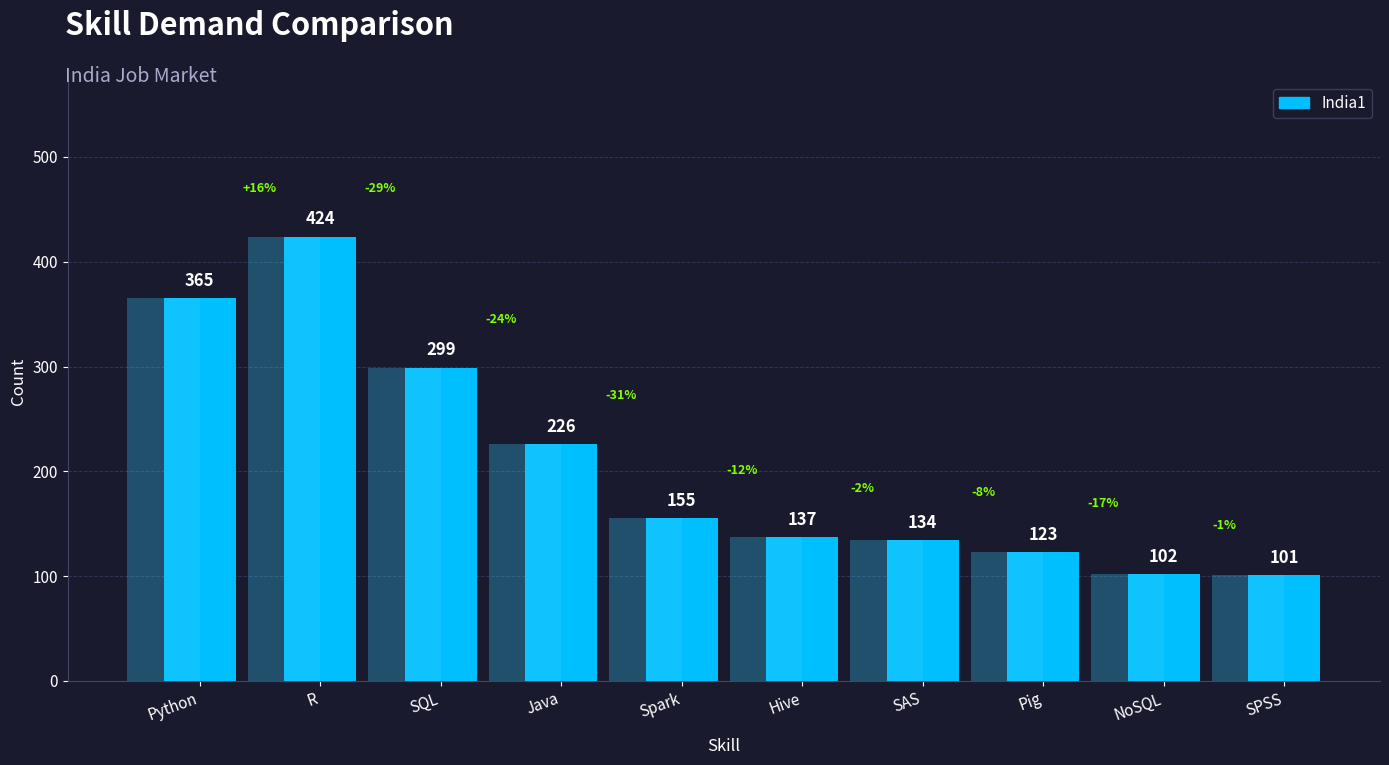

What is the difference between the values at NoSQL and Pig?

21